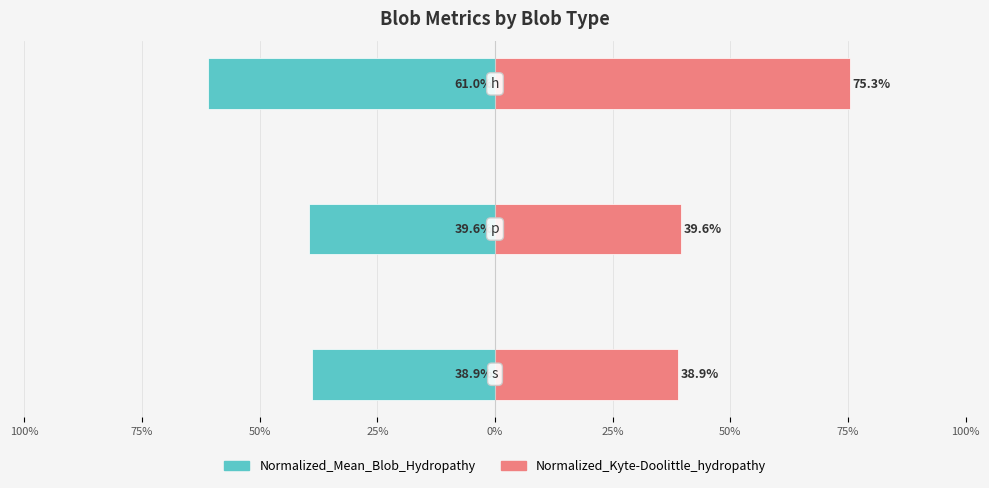

Is the value of Normalized_Kyte-Doolittle_hydropathy at 50% greater than the value of Normalized_Mean_Blob_Hydropathy at 75%?

Yes